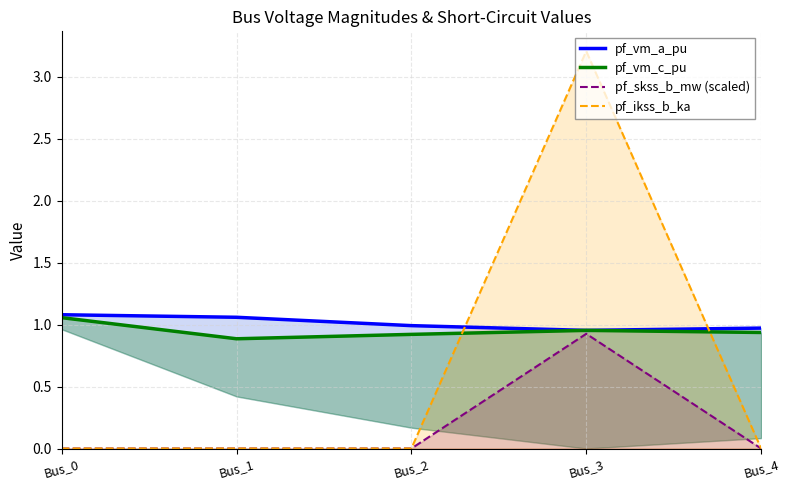

True or false: pf_skss_b_mw (scaled) and pf_vm_a_pu cross at least once.

False